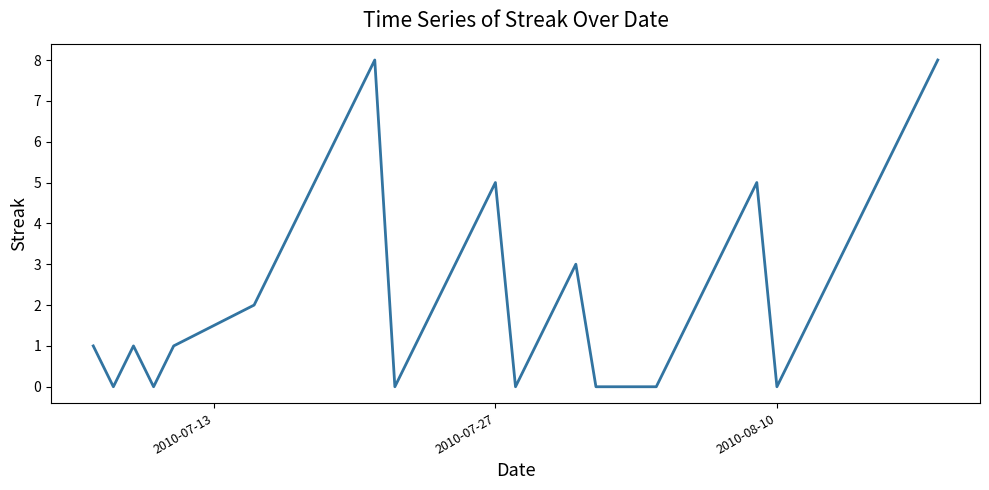

What is the difference between the maximum and minimum values?

8